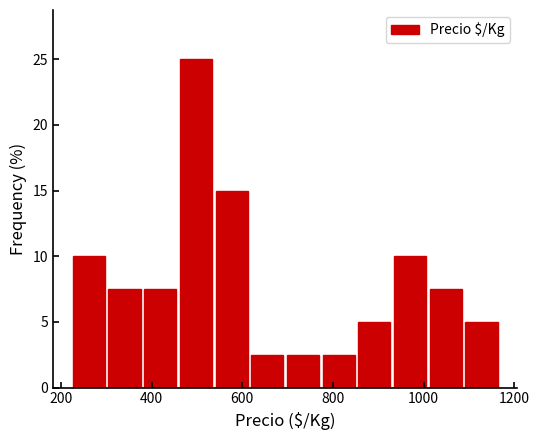

Read against the x-axis, roughly where is the centre of the tallest bar?

500